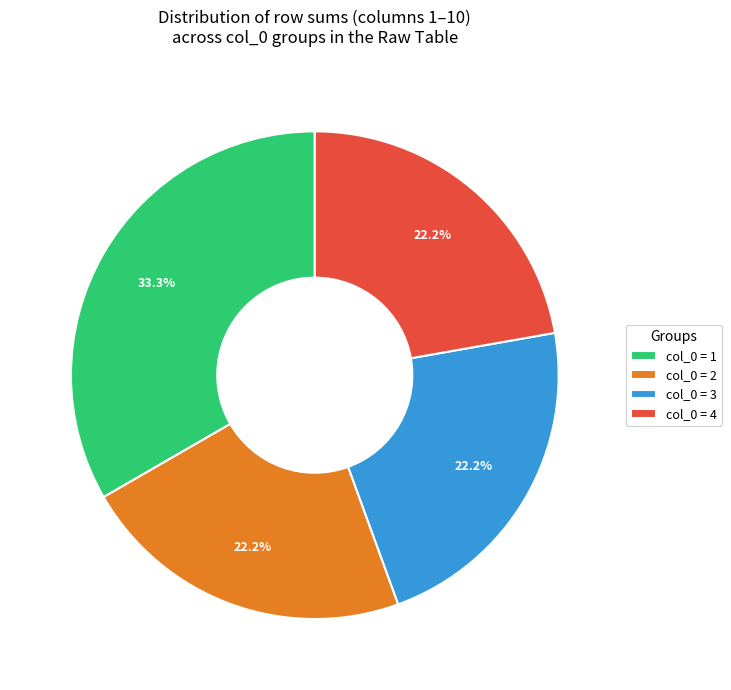

Approximately how many times larger is the value at col_0 = 1 compared to col_0 = 4?

1.5